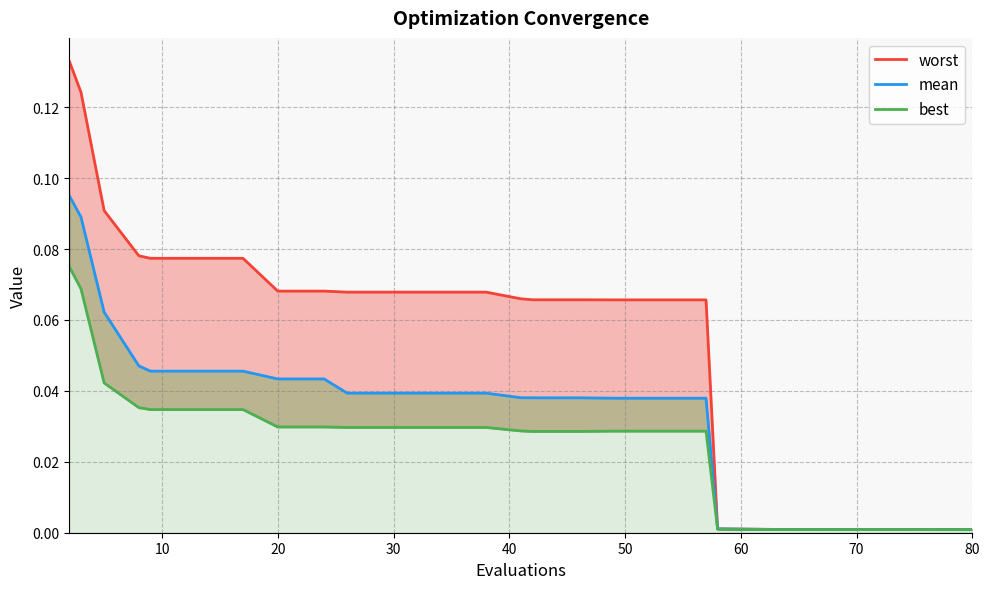

List the series in order of their overall mean, lowest first.

best, mean, worst